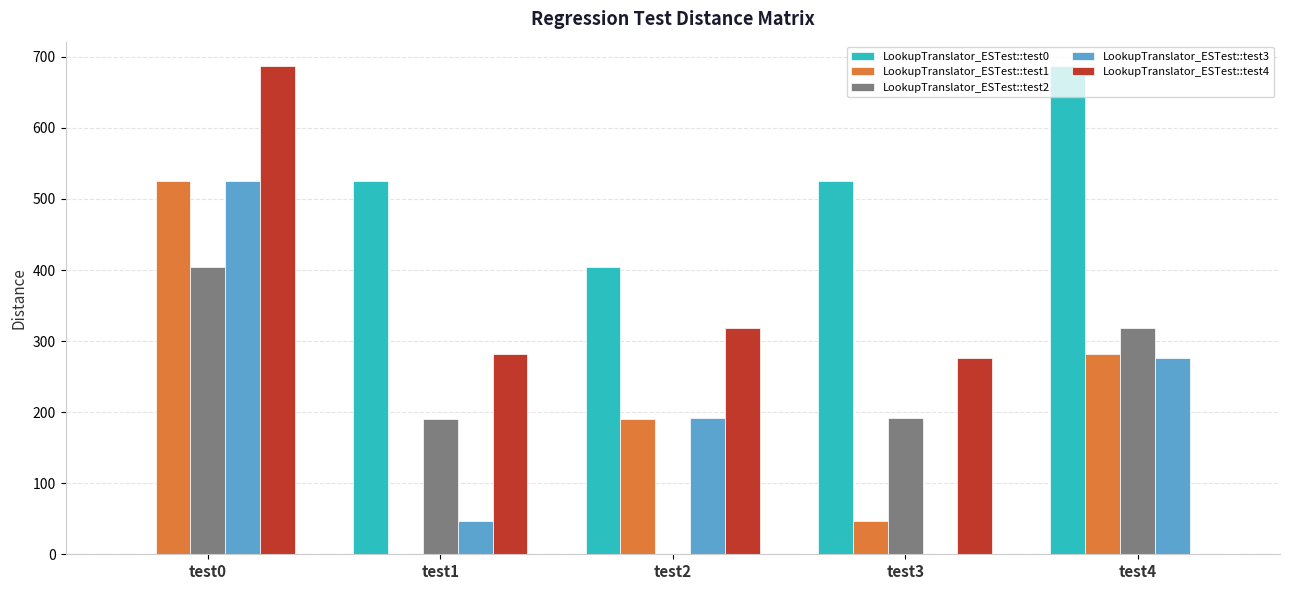

The value of LookupTranslator_ESTest::test2 at test1 is 190. True or false?

True